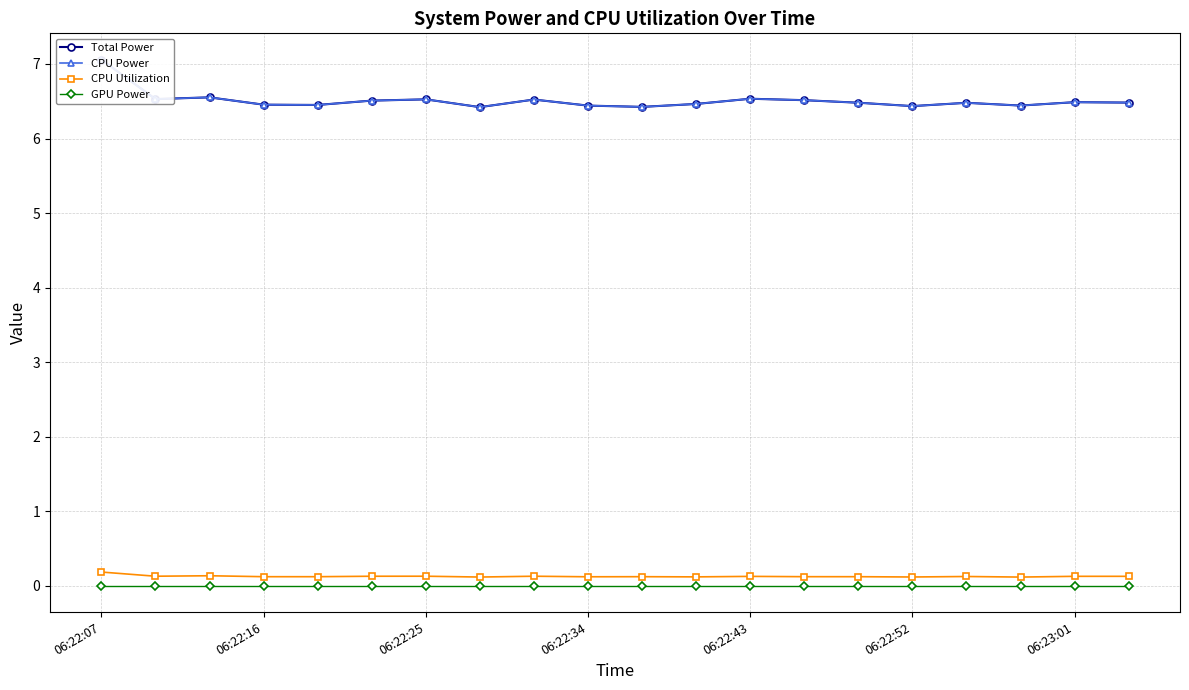

What is the total value across all series at 16?

13.1